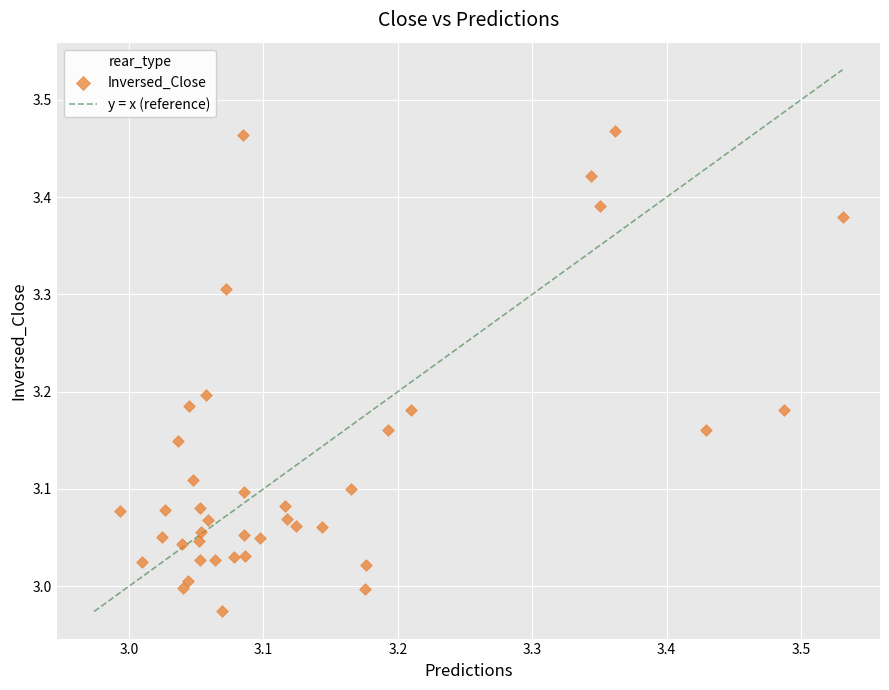

What is the range of X values (max minus min)?

0.5